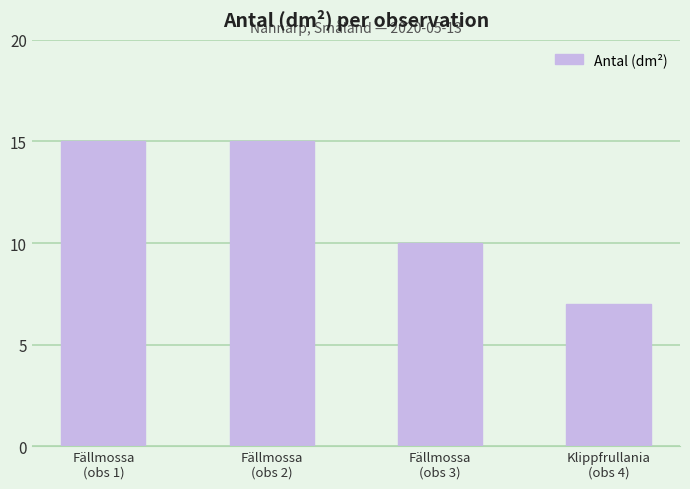

What is the label of the 4th bar from the left?

Klippfrullania
(obs 4)